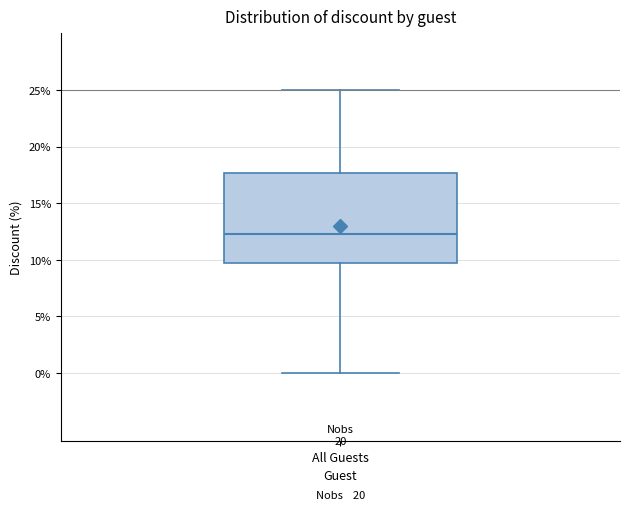

Transcribe this box plot: give where the median line is, the range the box spans, and where the two whiskers end, as read against the y-axis. The values are not printed on the chart, so give them approximately, as read against the axis.

median 12.5, box 10.0 to 17.5, whiskers 0.0 to 25.0